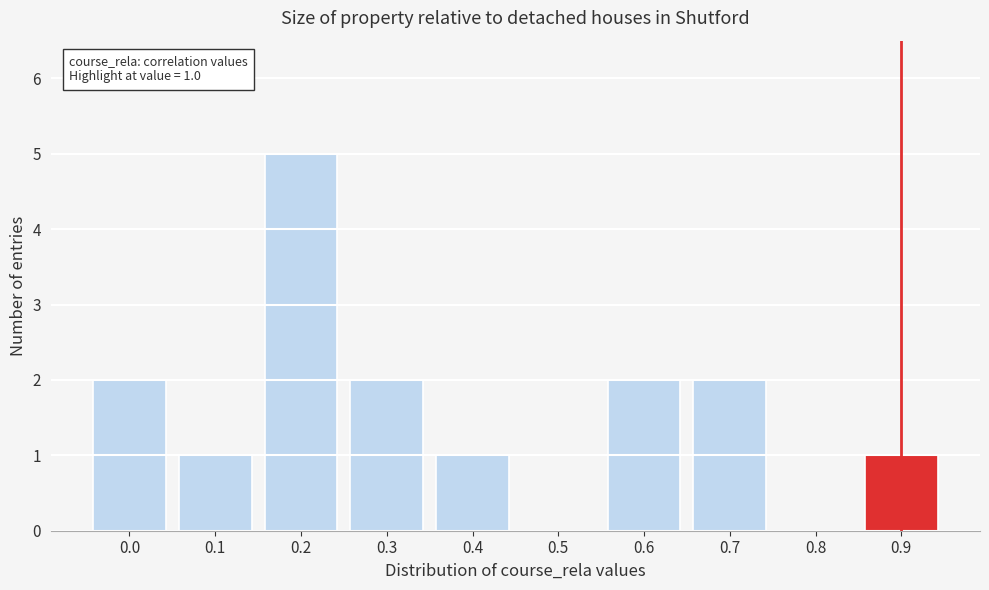

Reading left to right, extract all data points from this chart.

0.0=2	0.1=1	0.2=5	0.3=2	0.4=1	0.5=0	0.6=2	0.7=2	0.8=0	0.9=1